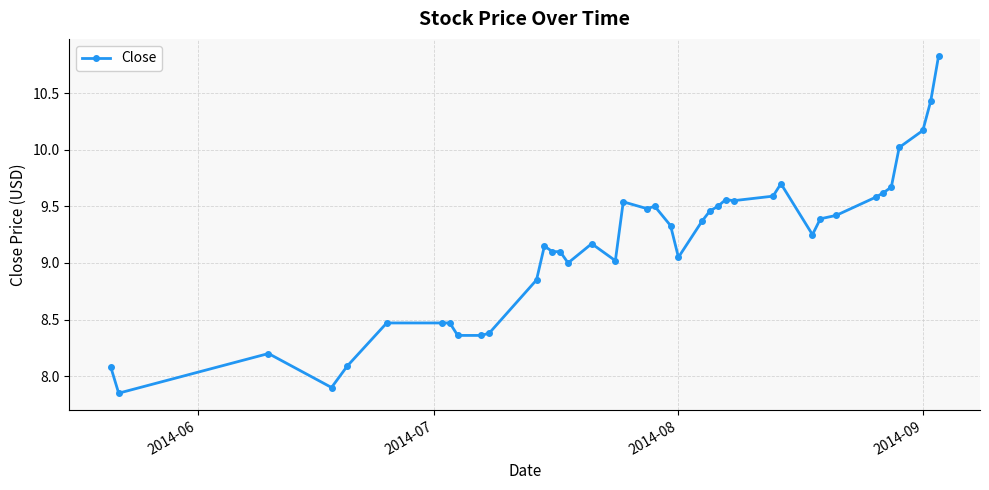

How many lines are shown in the chart?

1